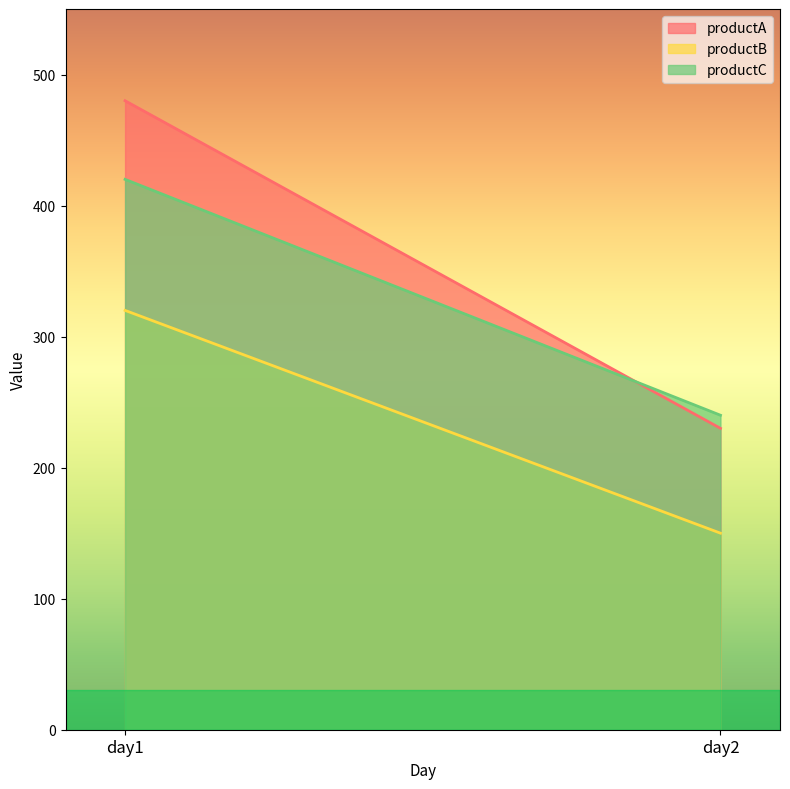

Where is productA nearest to the value 355?

day1